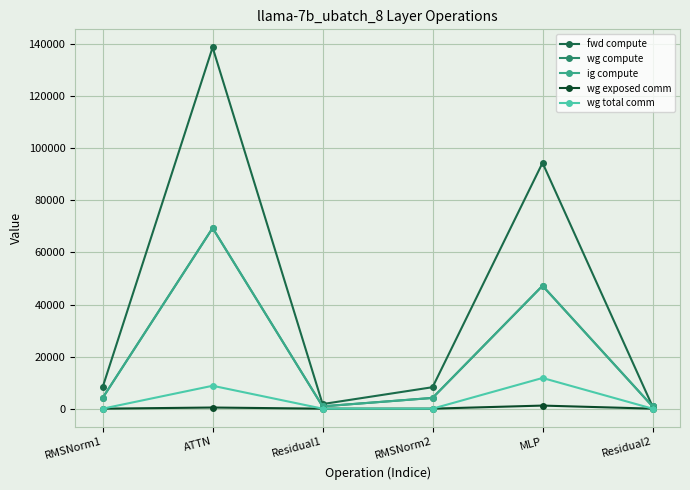

Does the chart have visible grid lines?

Yes